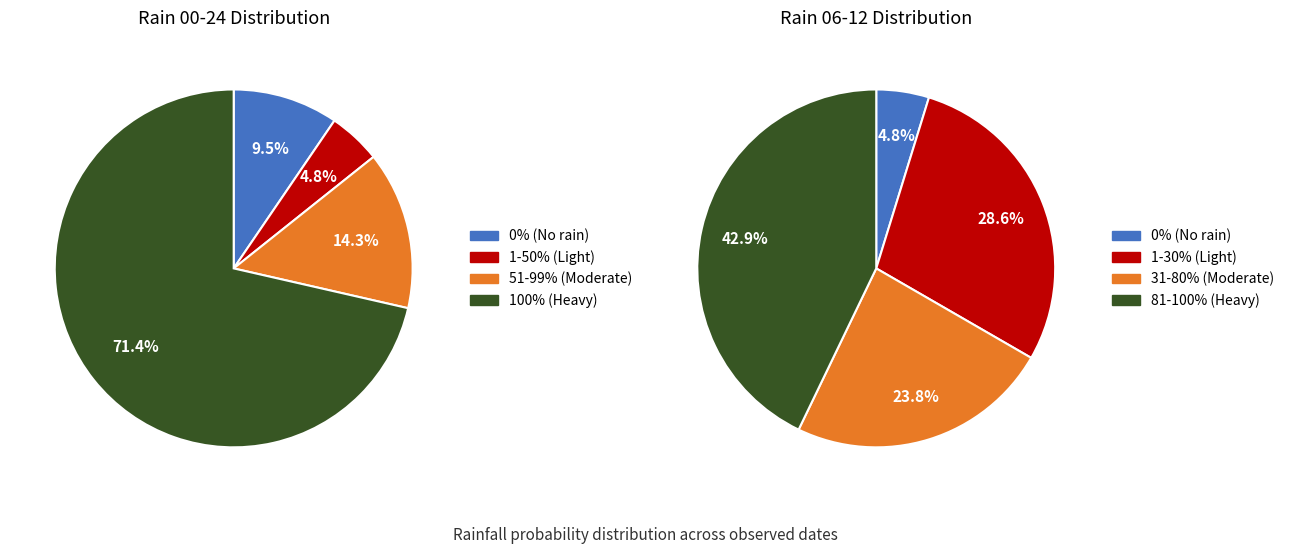

To the nearest percent, what portion does 17 represent?

6%